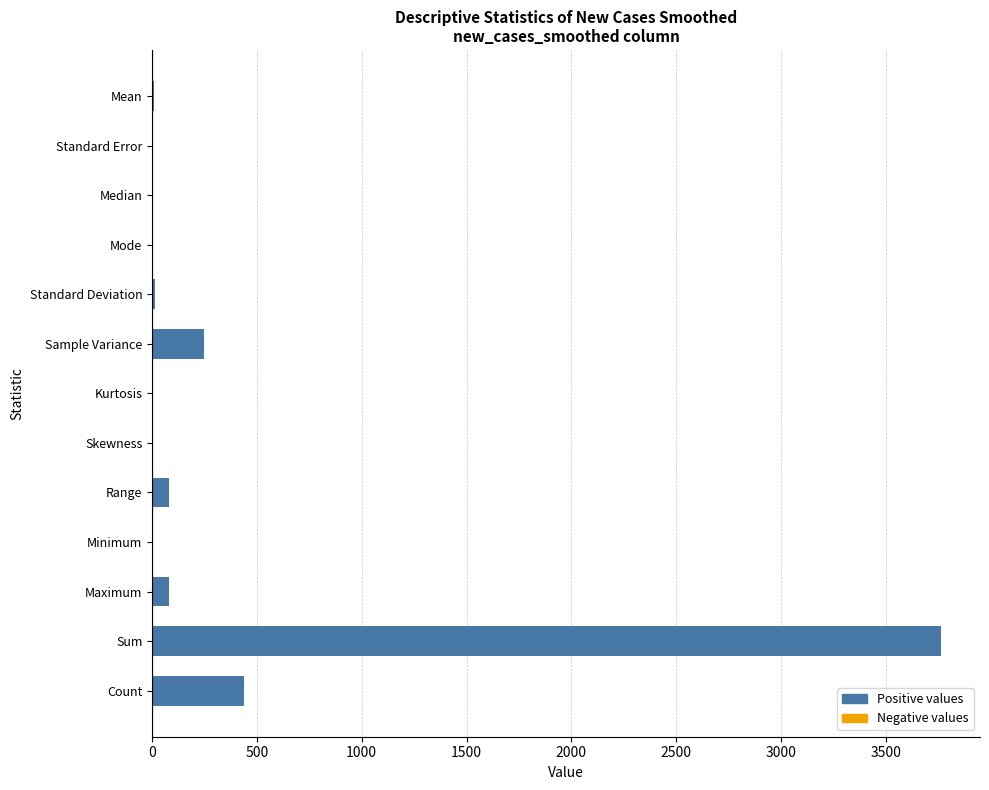

Are the bars grouped side by side (vs. stacked)?

No